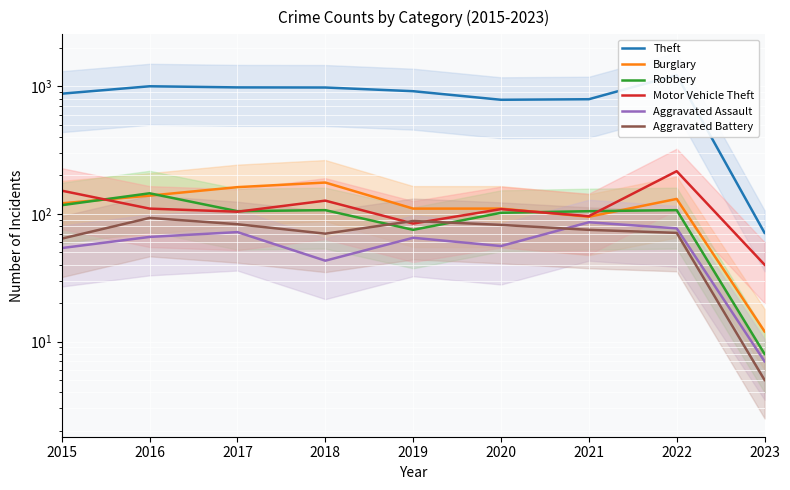

How many lines are shown in the chart?

6